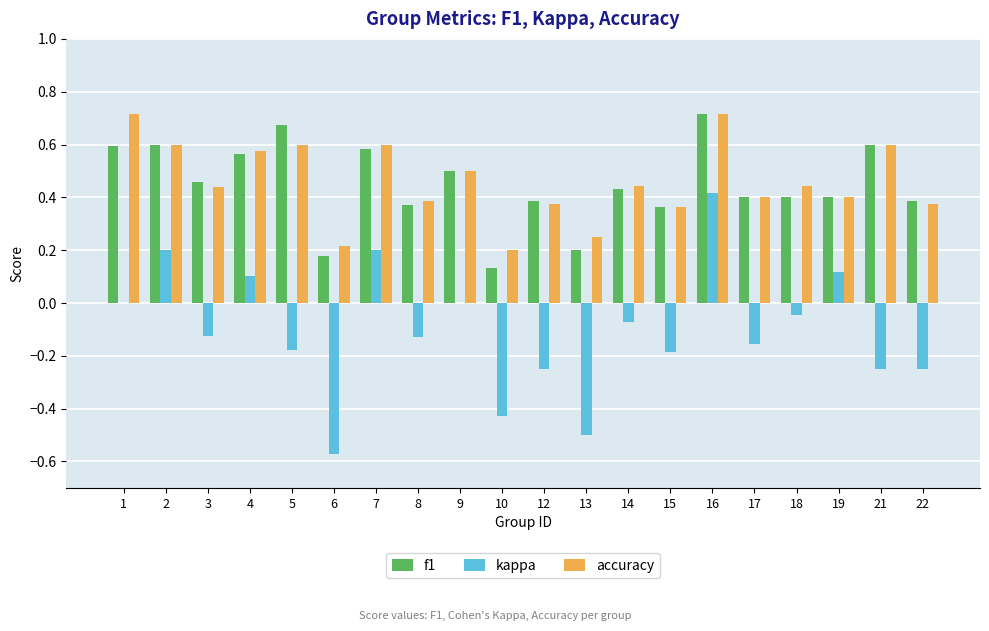

True or false: kappa has a value of -0.2 at 21.

True